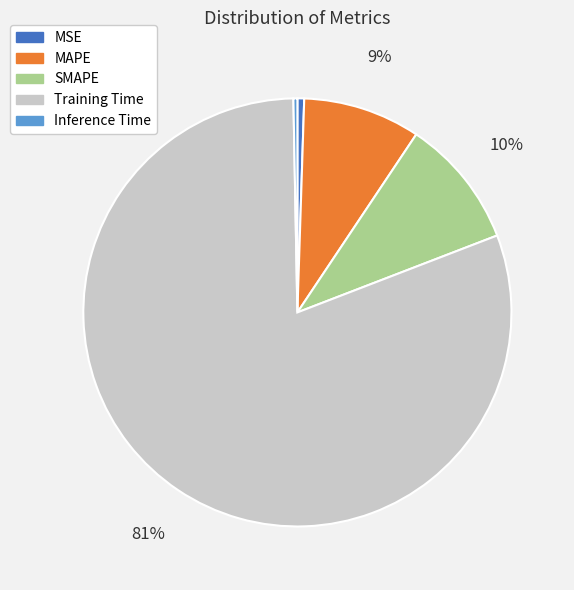

To the nearest percent, what is the difference between the largest and smallest slice percentages?

80%